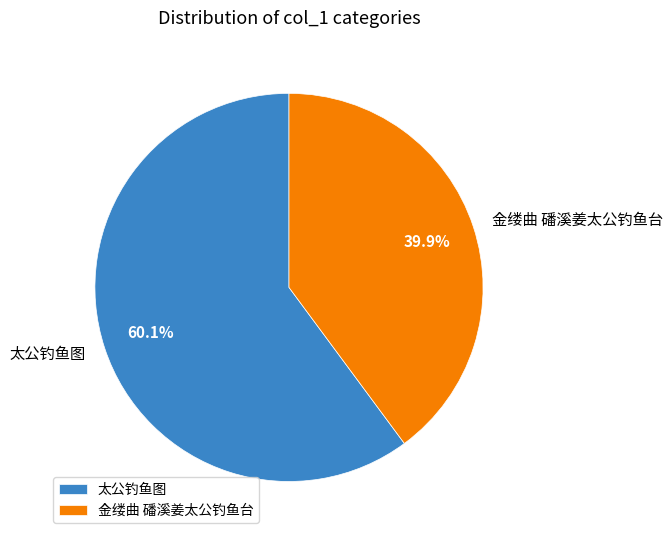

How many slices are in this pie chart?

2